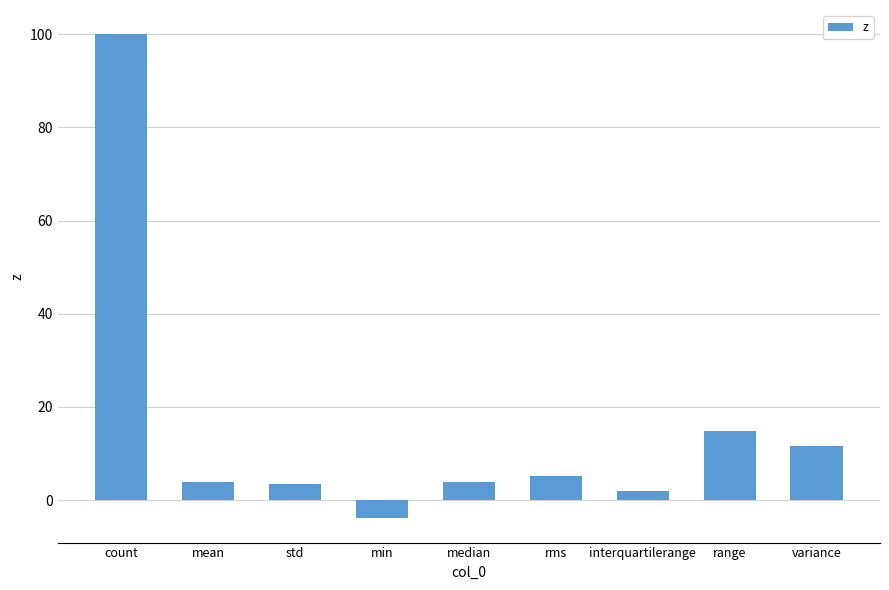

Which category has the highest value across all series?

count